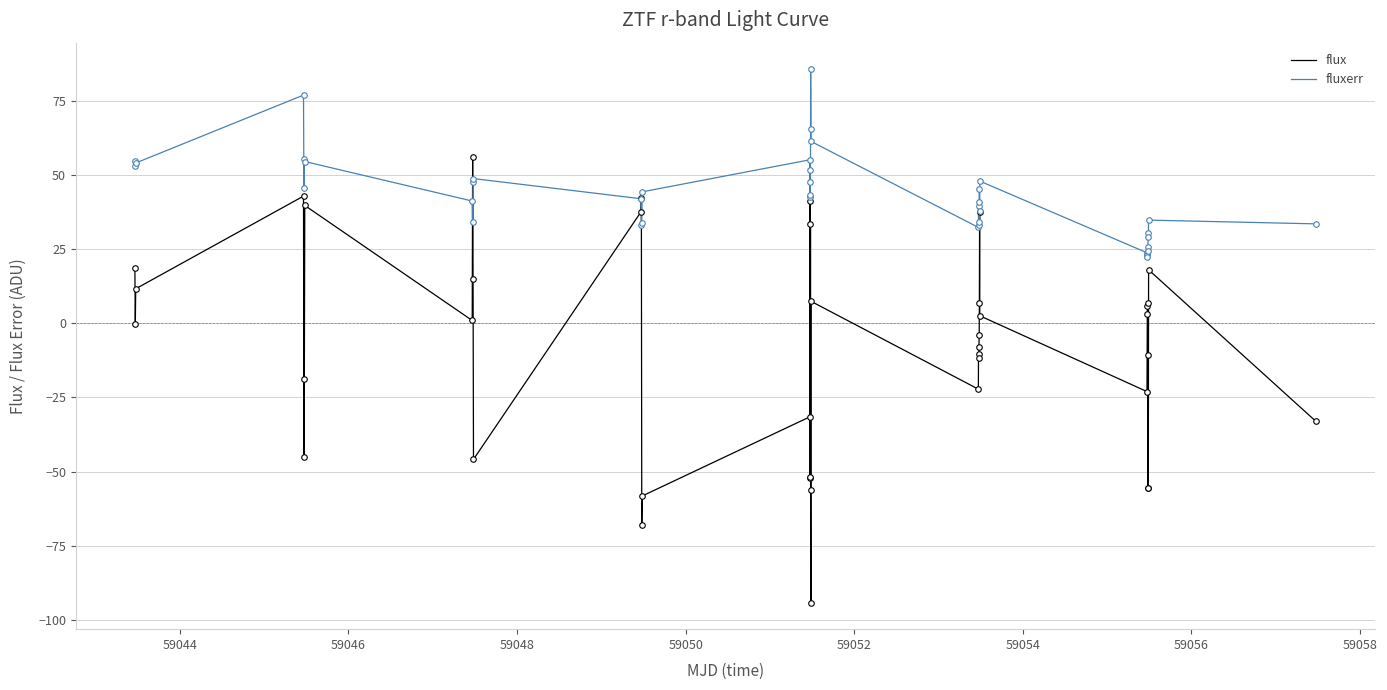

Which series has the largest total across all categories?

fluxerr